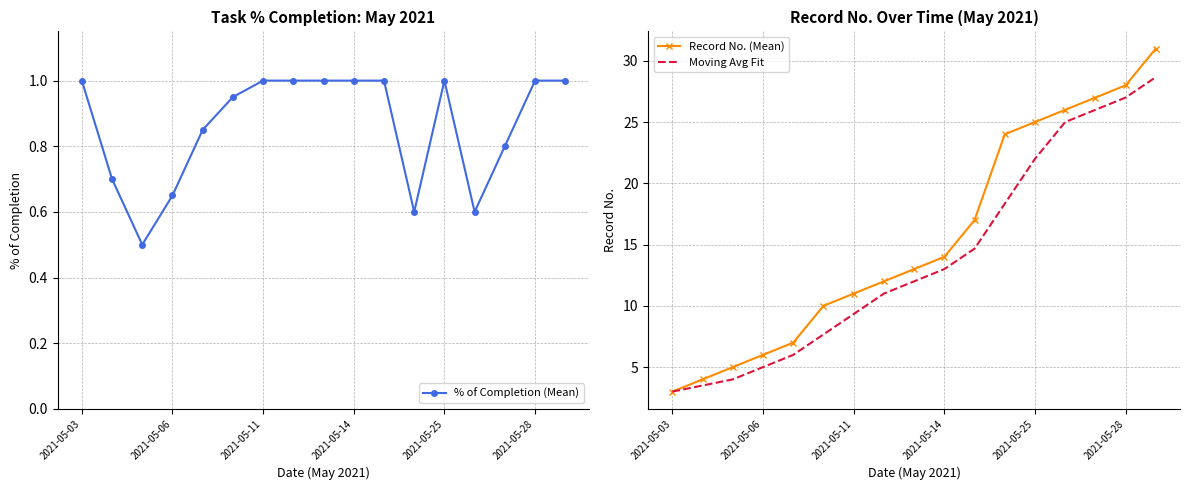

Which series has the largest total across all categories?

Record No. (Mean)